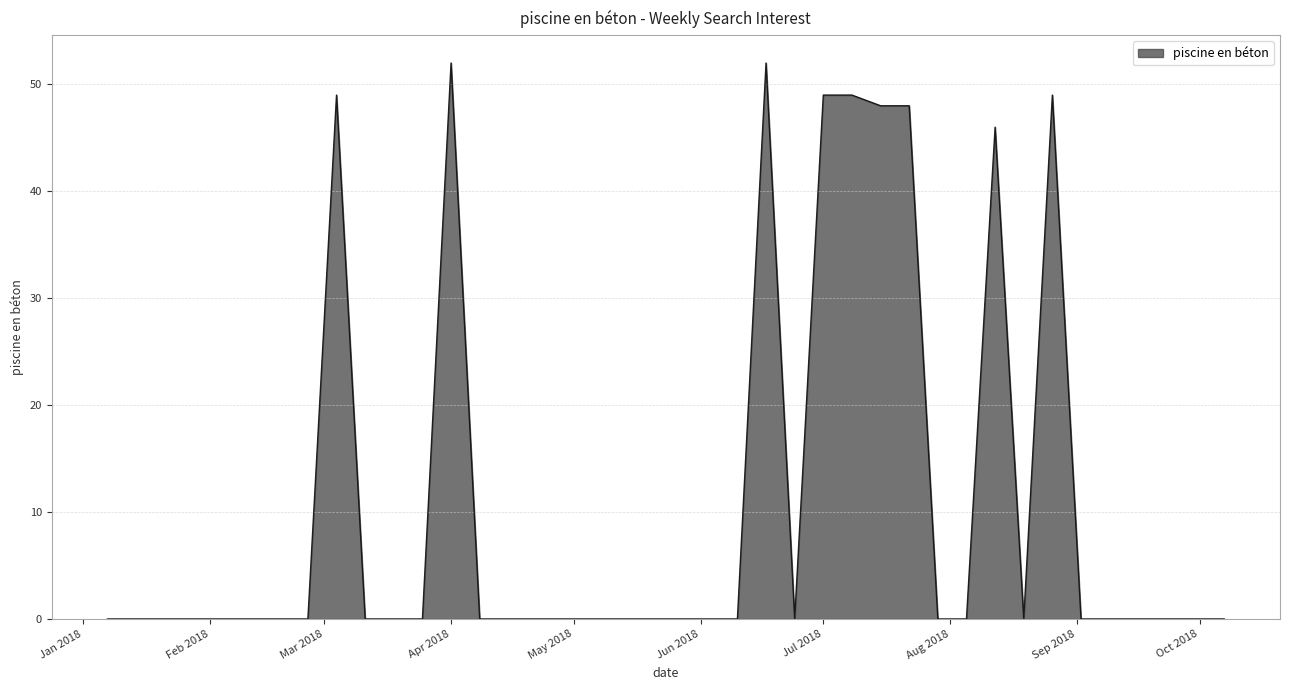

What is the maximum value shown in the chart?

52